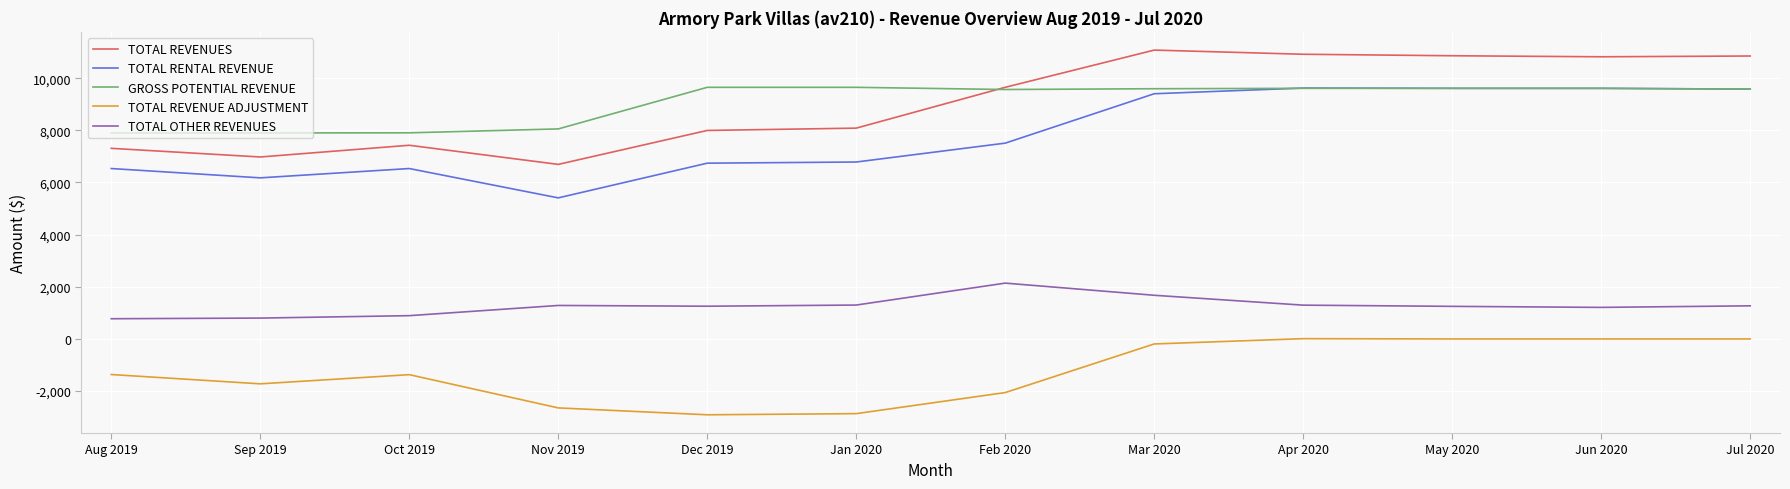

What is the total value across all series at Jun 2020?

31250.0